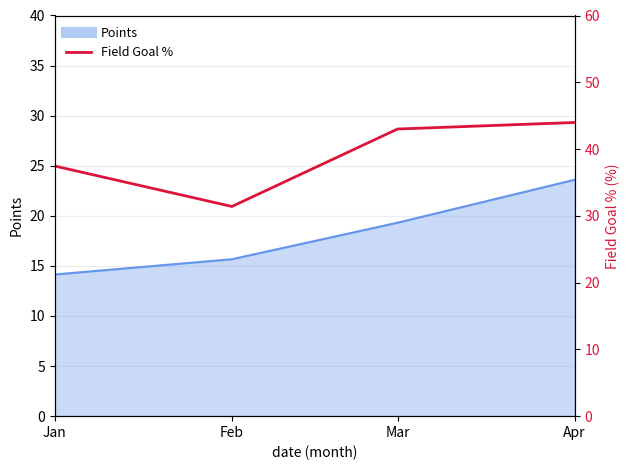

Where is the first local minimum?

Feb